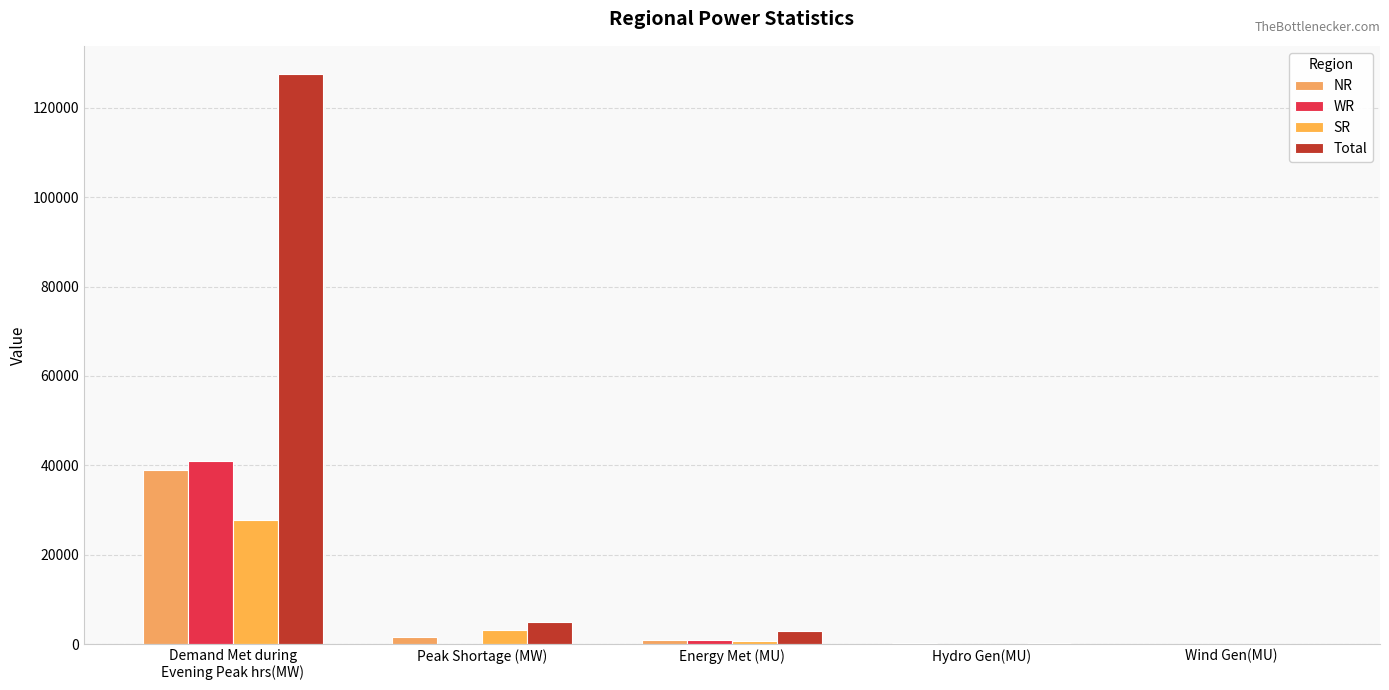

Where does the SR series first go above 644?

Demand Met during
Evening Peak hrs(MW)